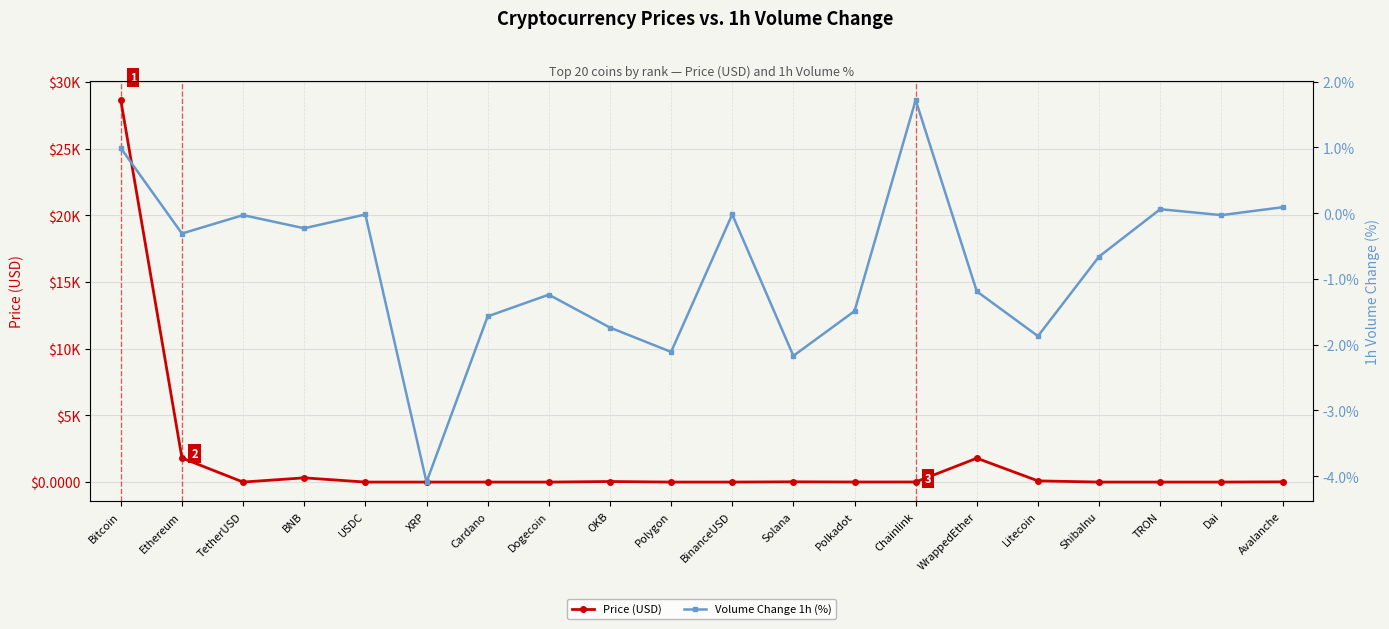

What are all the series names shown in the legend?

Price (USD), Volume Change 1h (%)